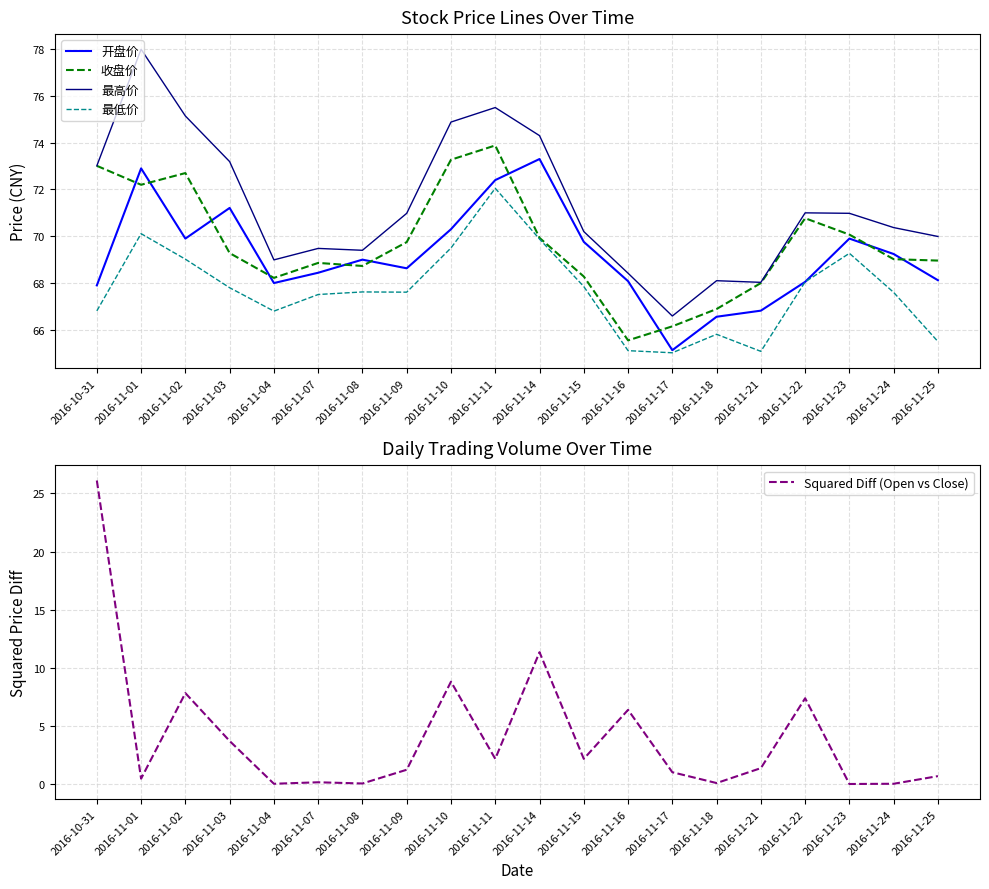

True or false: Squared Diff (Open vs Close) and 最高价 cross at least once.

False